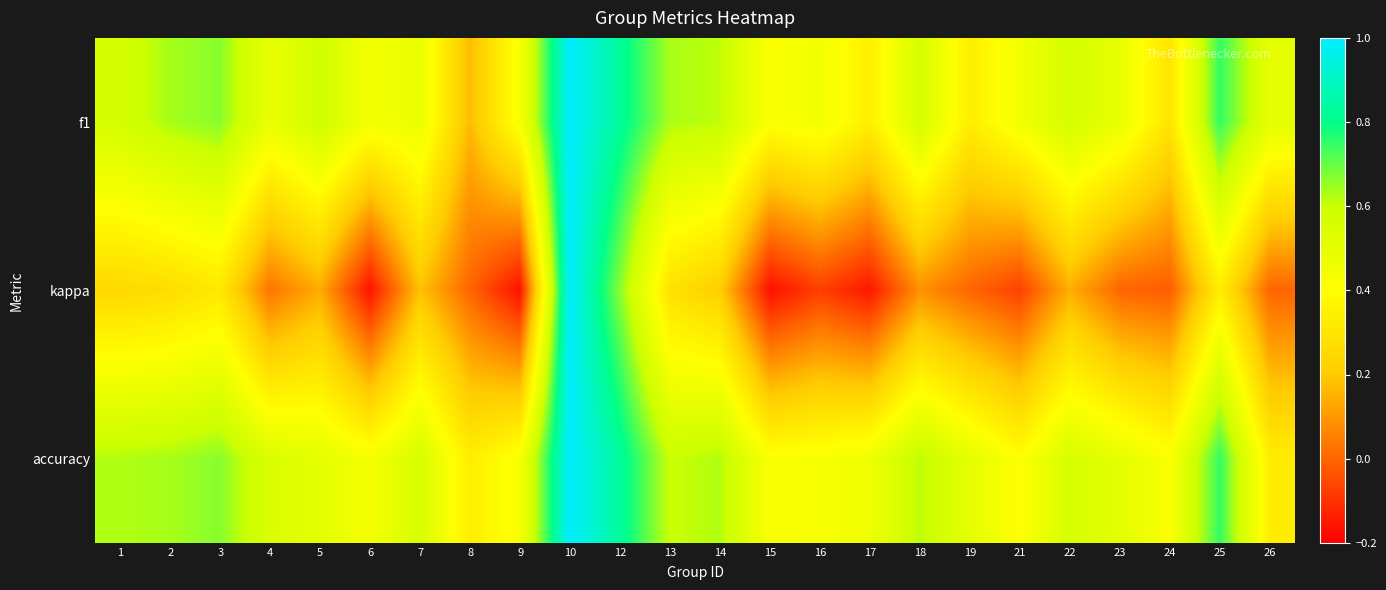

List the series in order of their peak value, lowest first.

f1, kappa, accuracy